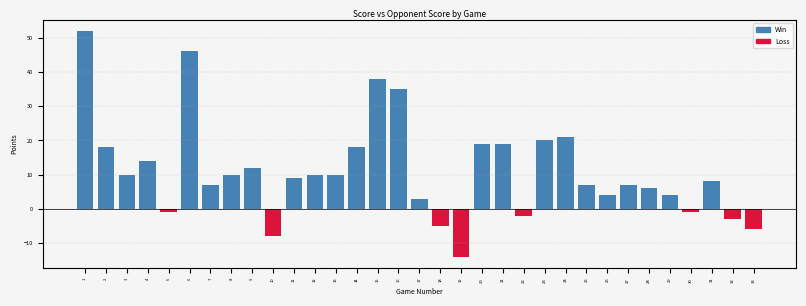

What value does the data have at 33?

-6